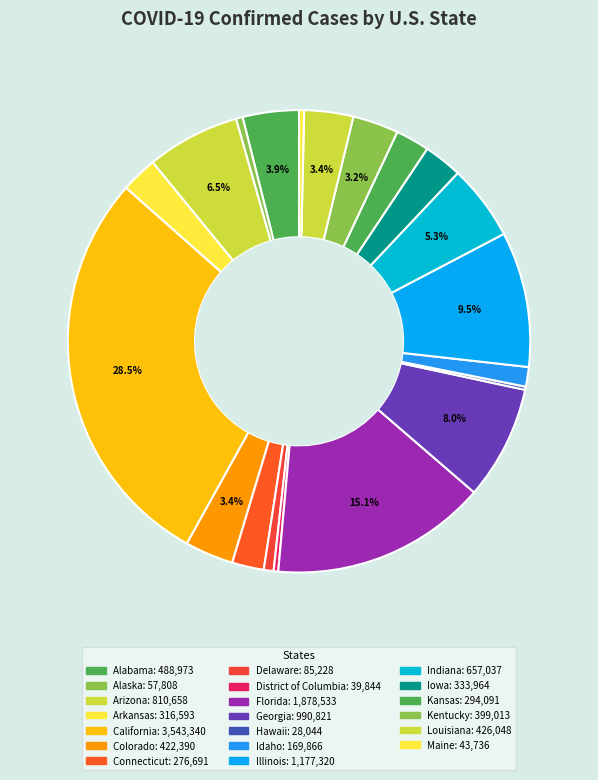

Does Illinois represent more than half of the total?

No